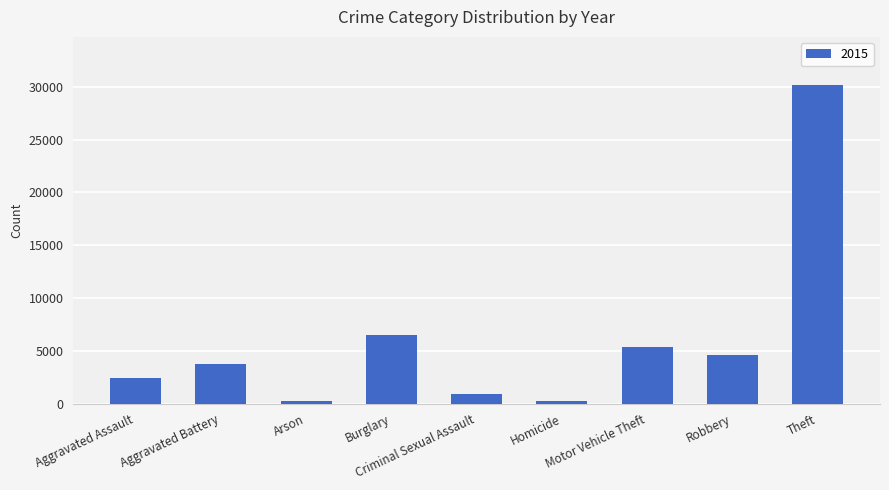

What is the difference between the second highest and minimum values?

6246